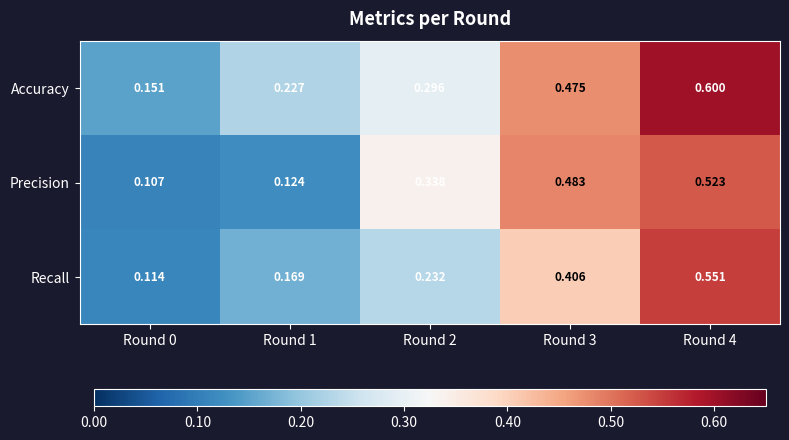

Is the value of Precision at Round 0 greater than the value of Accuracy at Round 4?

No